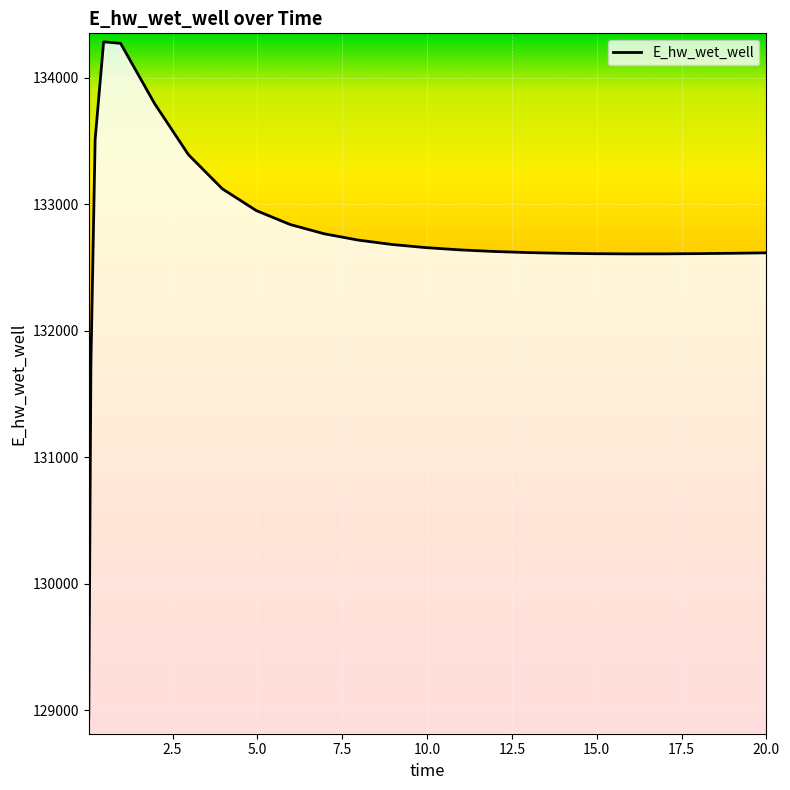

What is the minimum value shown in the chart?

128942.3